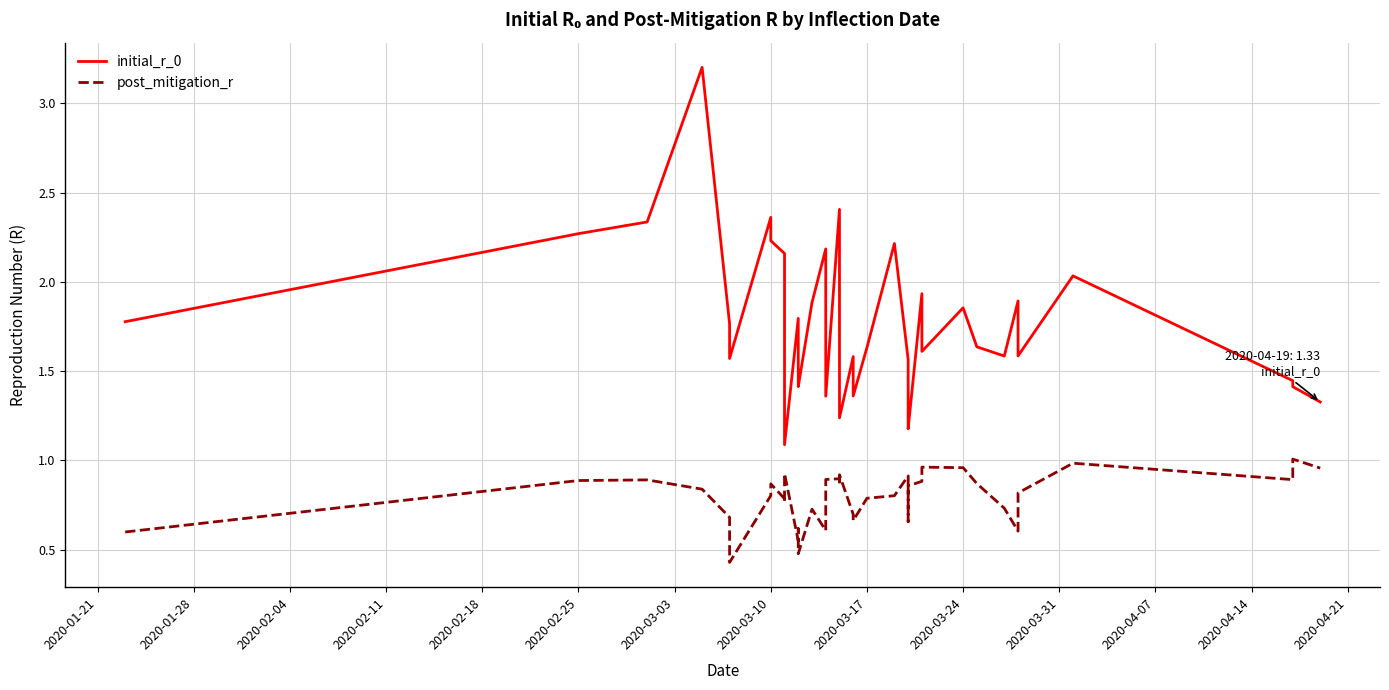

List the series in order of their peak value, lowest first.

post_mitigation_r, initial_r_0